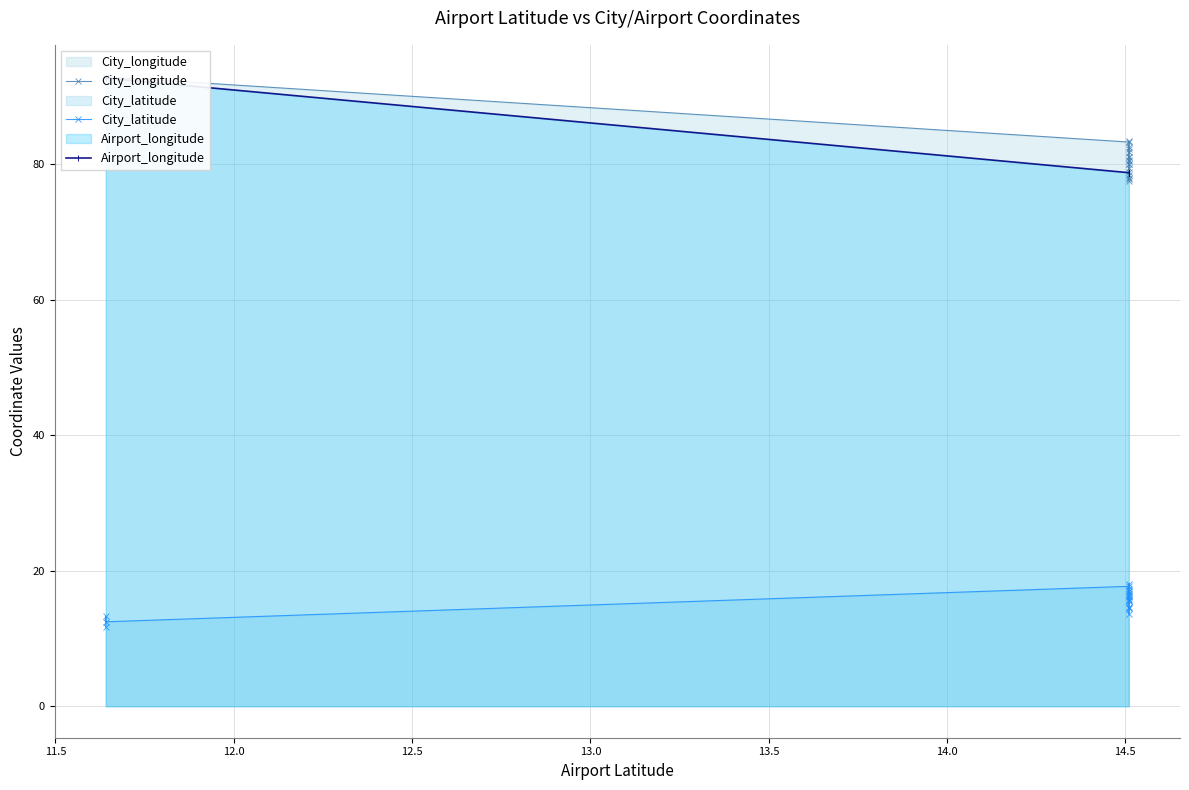

True or false: Airport_longitude and City_latitude cross at least once.

False